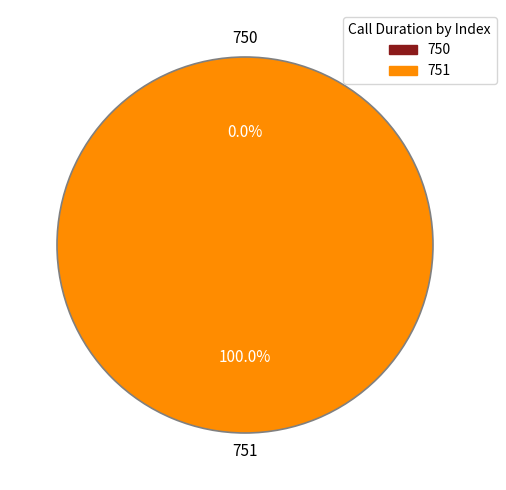

Is it true that 750 is 0% of the pie?

True